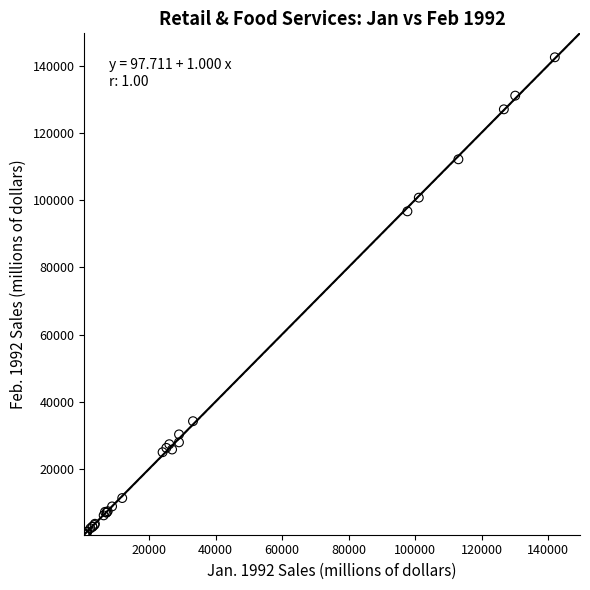

What Y value in the scatter plot is closest to 71527?

96679